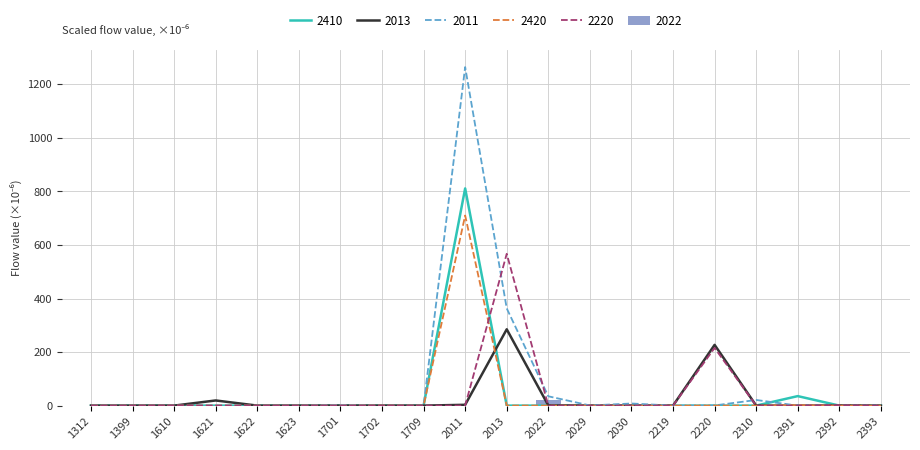

Reading left to right, extract all data points from this chart.

2410: 0.0	0.0	0.1	0.0	0.0	0.0	0.0	0.0	0.0	811.1	0.0	0.0	0.0	0.0	0.0	0.0	0.0	35.5	0.0	0.0
2013: 0.0	0.0	0.0	19.3	0.0	0.0	0.4	0.0	0.0	3.1	285.0	0.8	0.1	0.0	0.1	226.9	0.0	0.0	0.9	0.0
2011: 0.0	0.0	0.0	0.0	0.0	0.0	2.8	0.0	0.0	1264.3	363.1	34.8	0.6	7.9	0.0	0.6	21.1	0.0	0.0	0.1
2420: 0.0	0.0	0.0	0.0	0.0	0.0	0.1	0.3	0.0	709.9	0.0	0.0	0.1	0.0	0.0	0.0	0.0	1.7	0.0	0.0
2220: 0.0	0.0	0.4	0.0	0.0	0.0	0.0	0.0	0.0	0.0	567.0	0.0	0.0	0.0	0.0	215.4	0.0	0.0	1.4	0.0
2022: 0.0	0.0	0.0	0.0	0.0	0.0	0.1	0.0	0.0	0.0	0.0	20.4	0.0	0.0	0.0	0.0	0.0	0.0	0.0	0.0